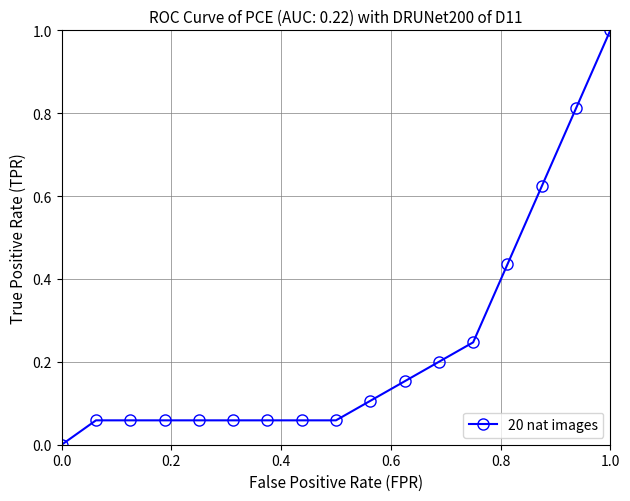

What is the difference between the maximum and minimum values?

1.0